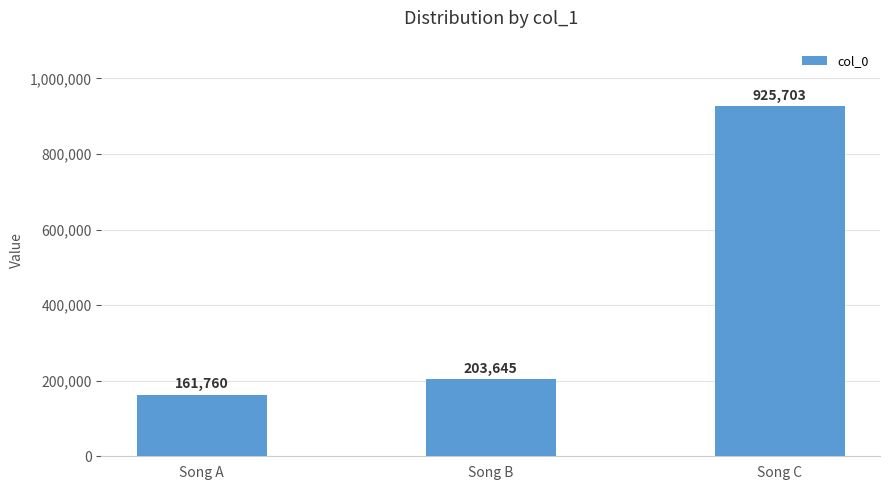

What is the sum of all values?

1291108